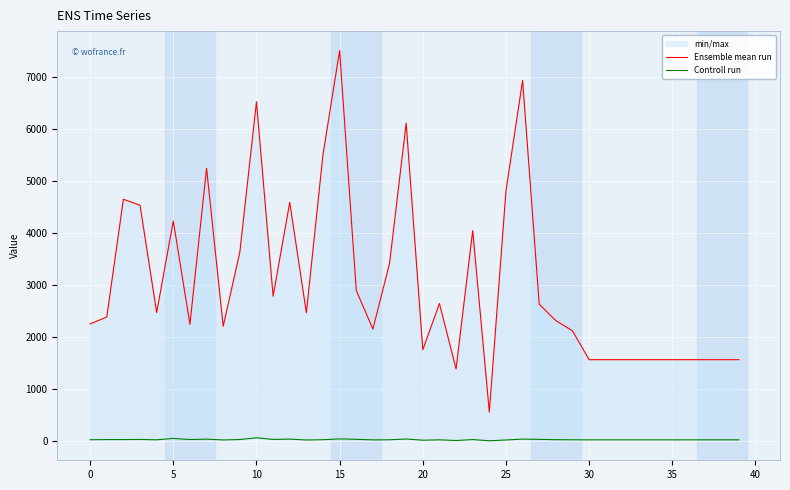

How many categories are shown in the chart?

40